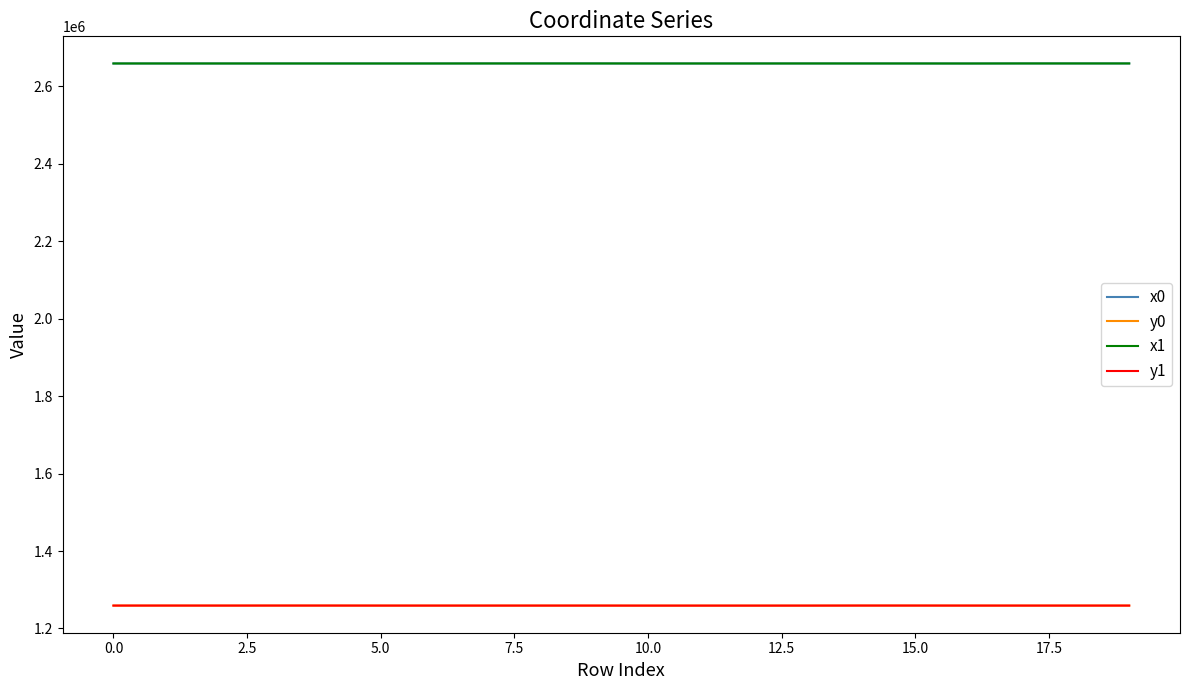

What is the minimum value for y0?

1258998.2